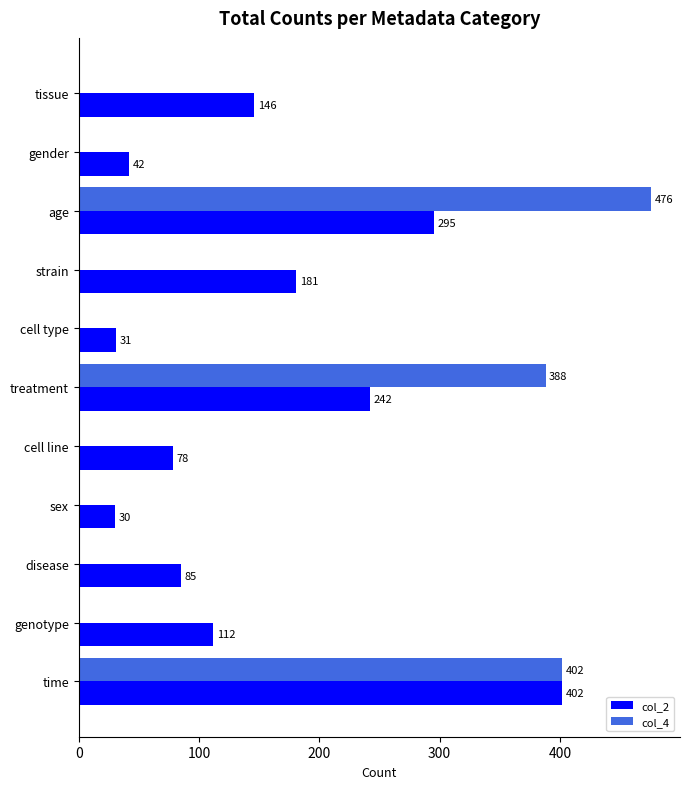

Which series has the largest total across all categories?

col_2